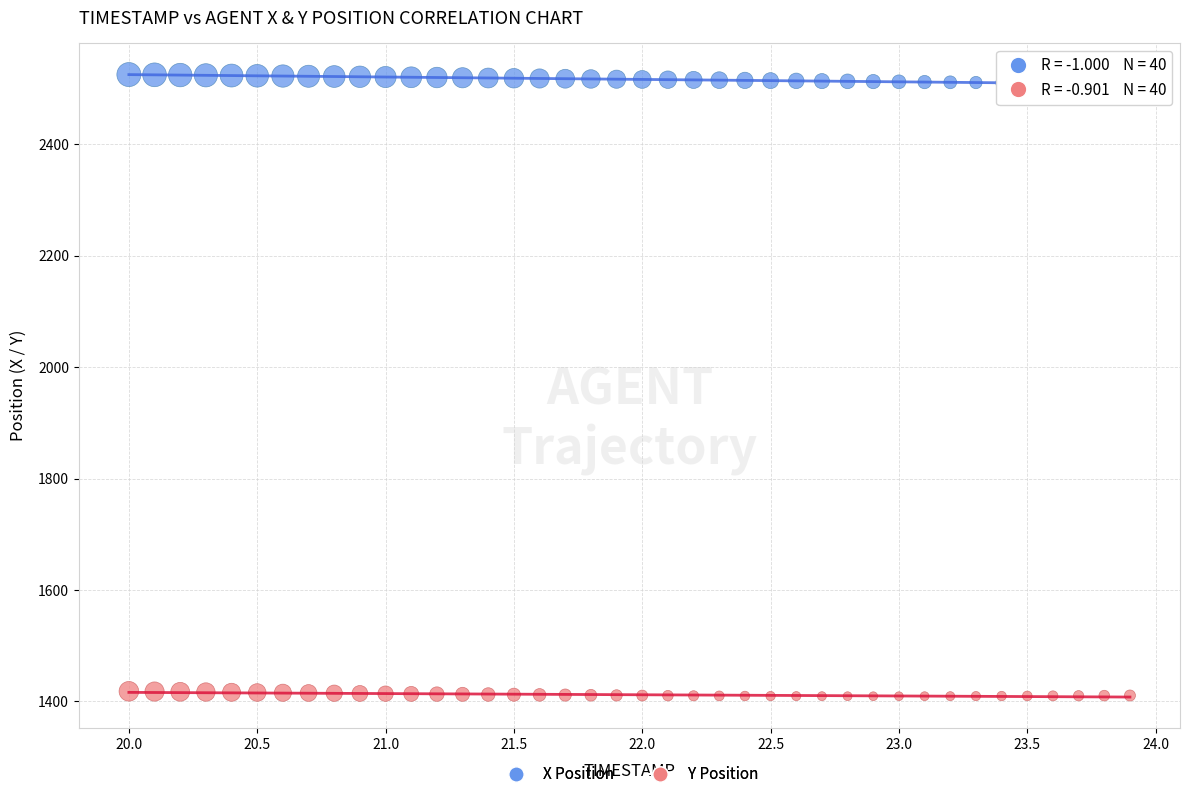

Across all data points, what is the range of X values (max minus min)?

3.9